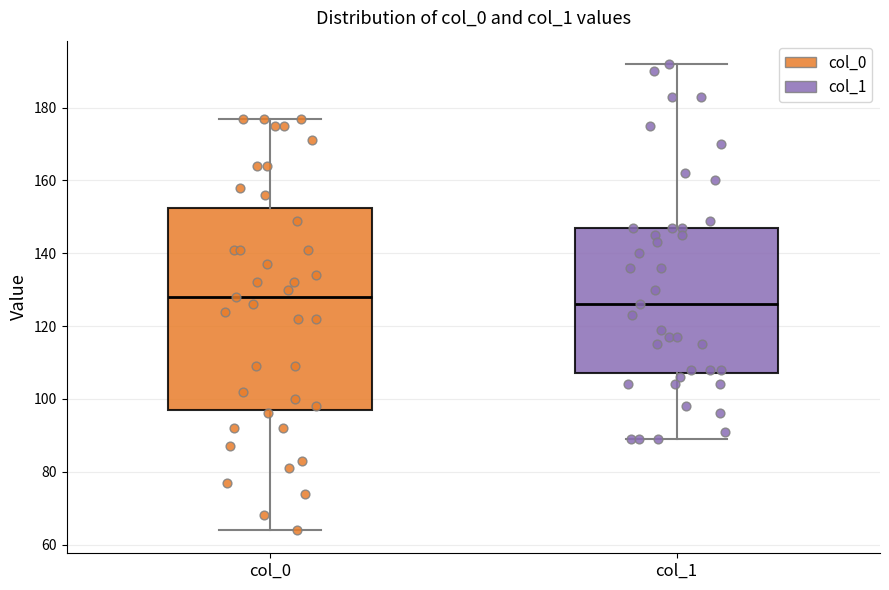

Reading left to right, transcribe this box plot: for each box, give where its median line is, the range the box spans, and where its two whiskers end, as read against the y-axis. The values are not printed on the chart, so give them approximately, as read against the axis.

col_0: median 128, box 98 to 152, whiskers 64 to 178
col_1: median 126, box 108 to 148, whiskers 90 to 192